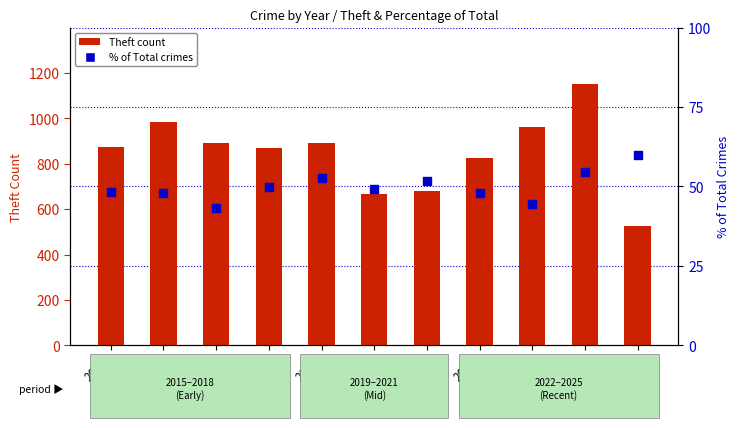

At how many categories does at least one series exceed 334?

11